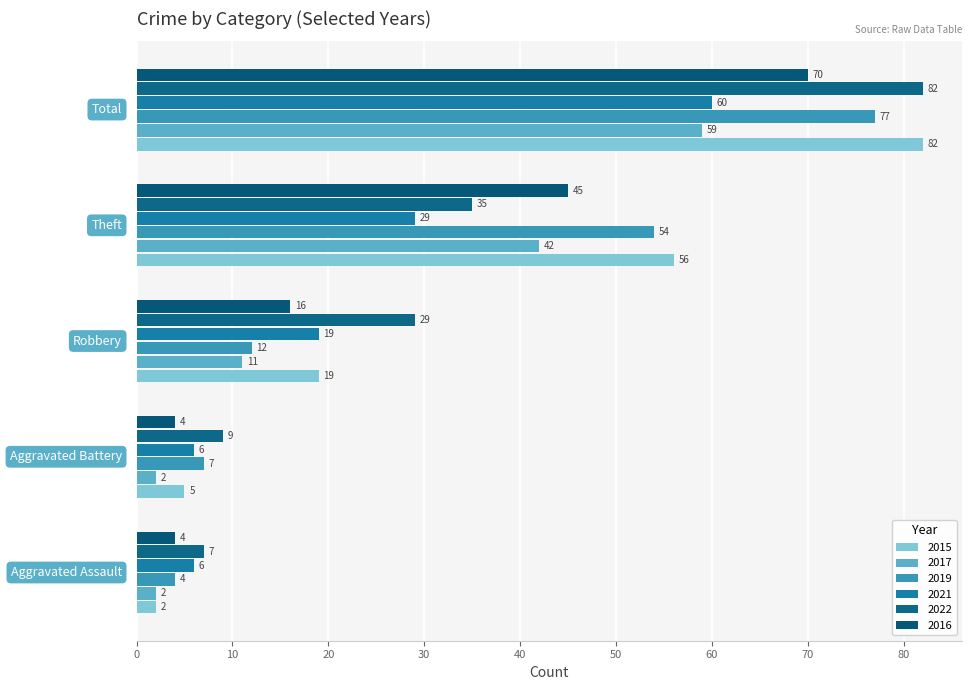

At which category is the sum across all series the highest?

Total